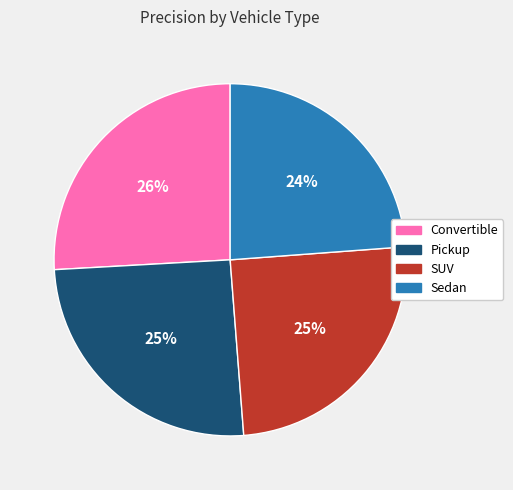

What percentage is the Convertible slice, to the nearest percent?

26%